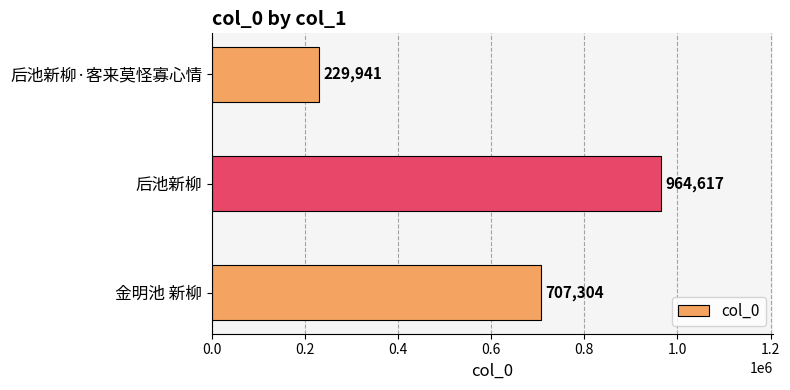

What is the change in value from 金明池 新柳 to 后池新柳·客来莫怪寡心情?

-477363